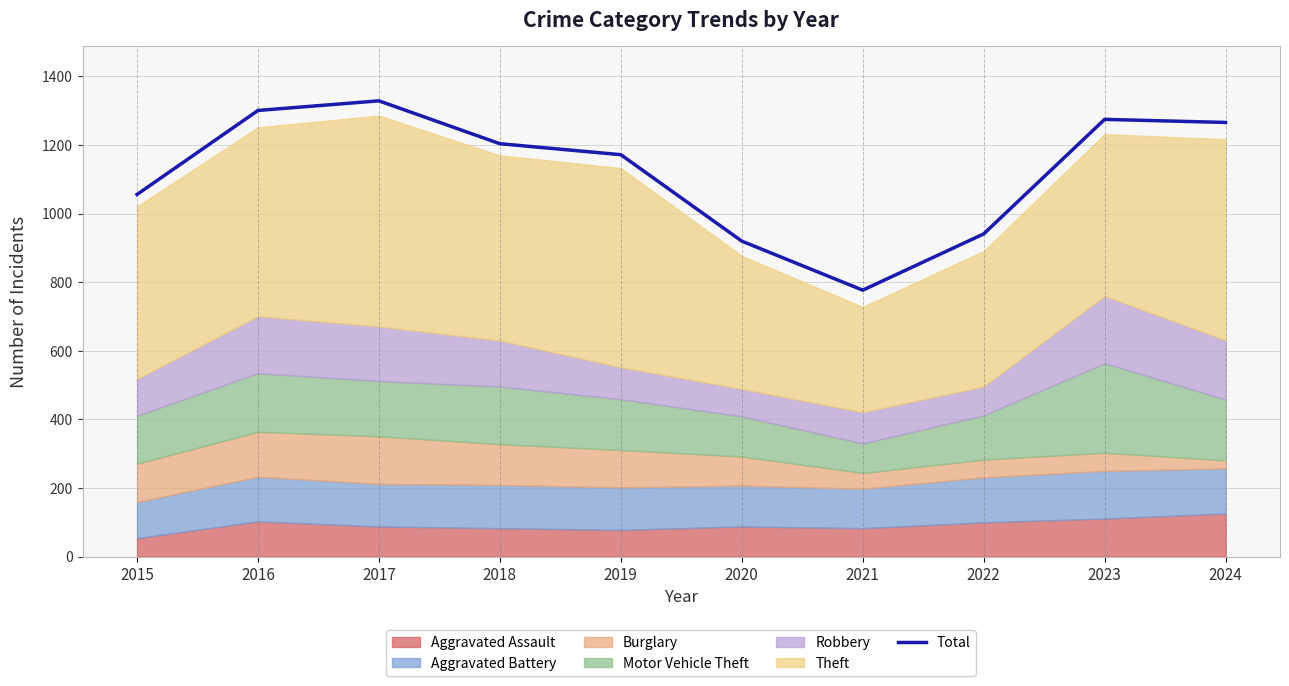

How many lines are shown in the chart?

1